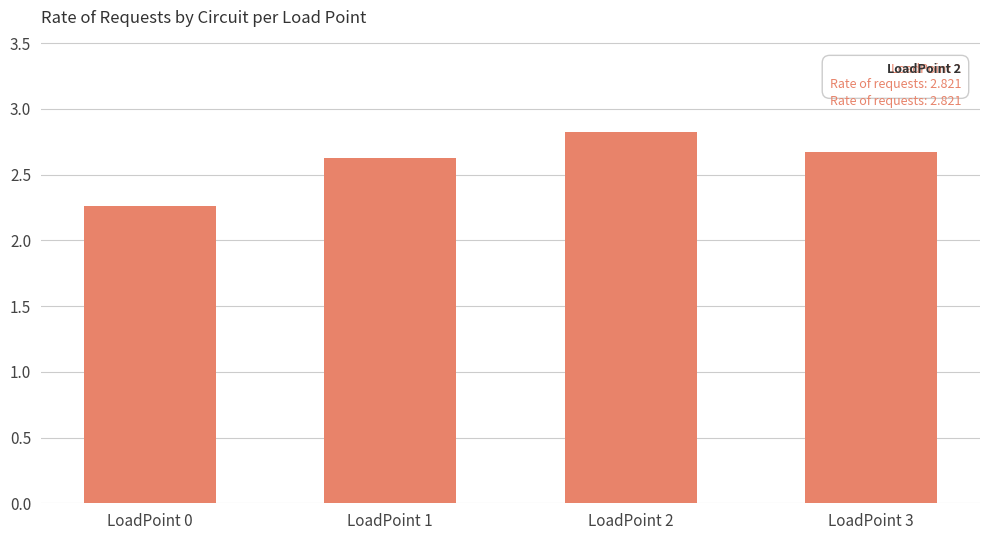

What is the sum of the values at LoadPoint 2 and LoadPoint 0?

5.1